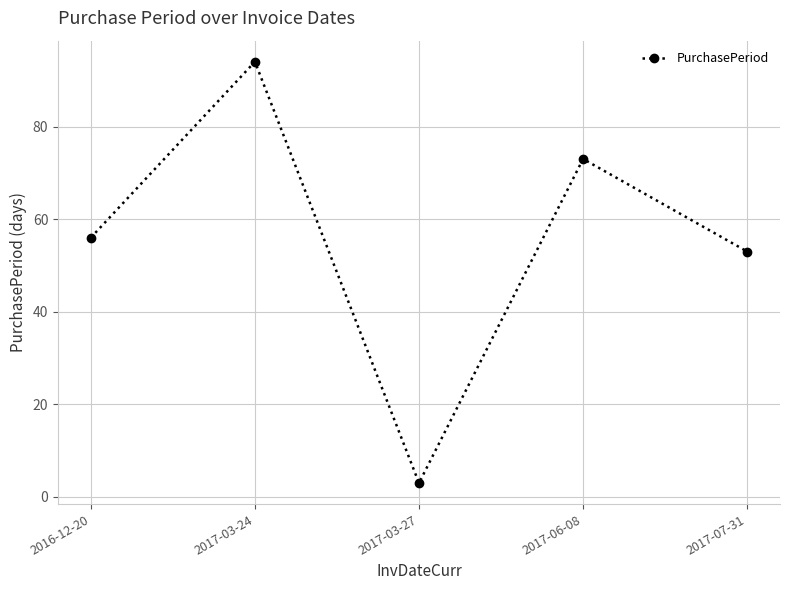

Reading right to left, extract all data points from this chart.

53	73	3	94	56